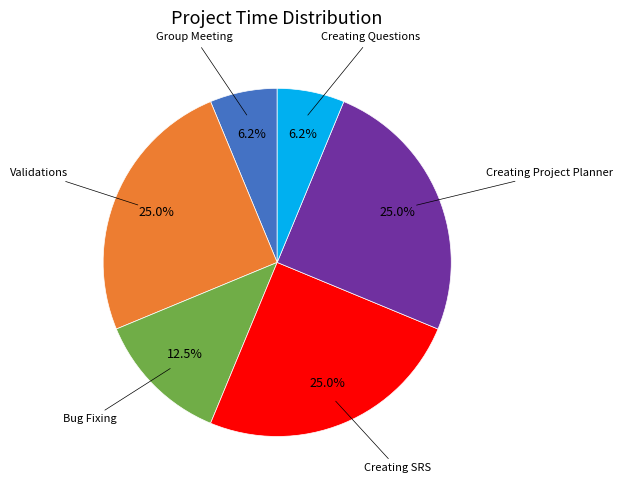

Does any single category account for the majority?

No